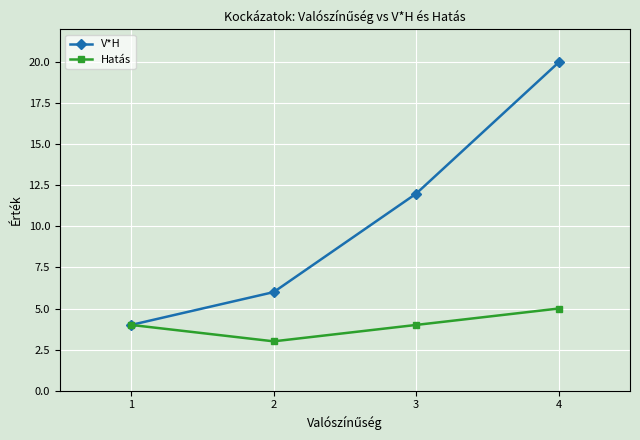

How many data points in V*H are less than 12?

2